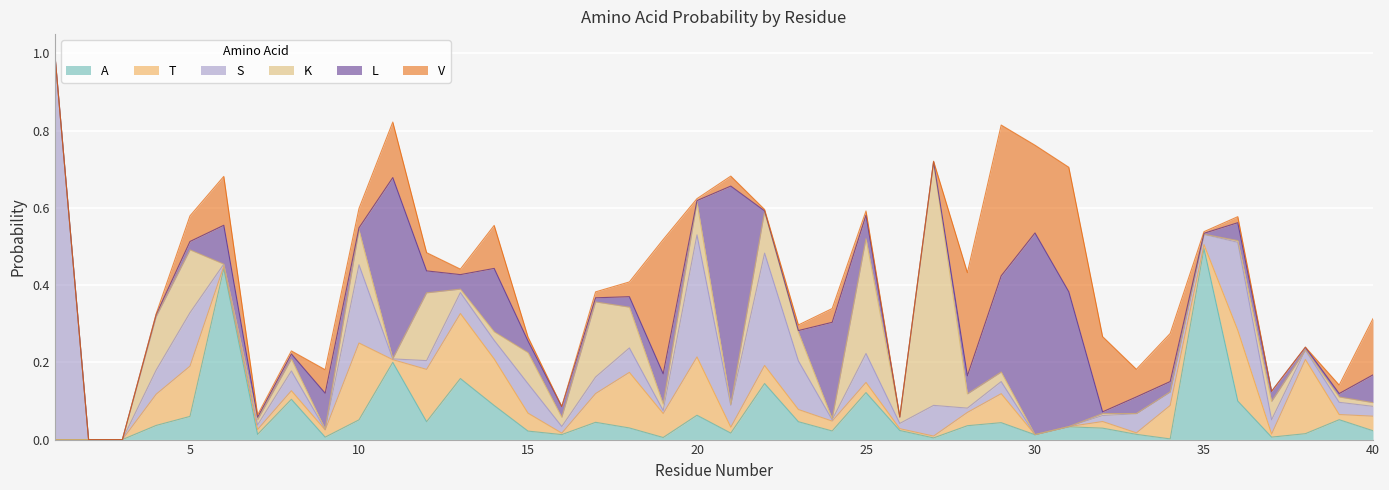

Is it true that T equals 0.0 at 9?

False